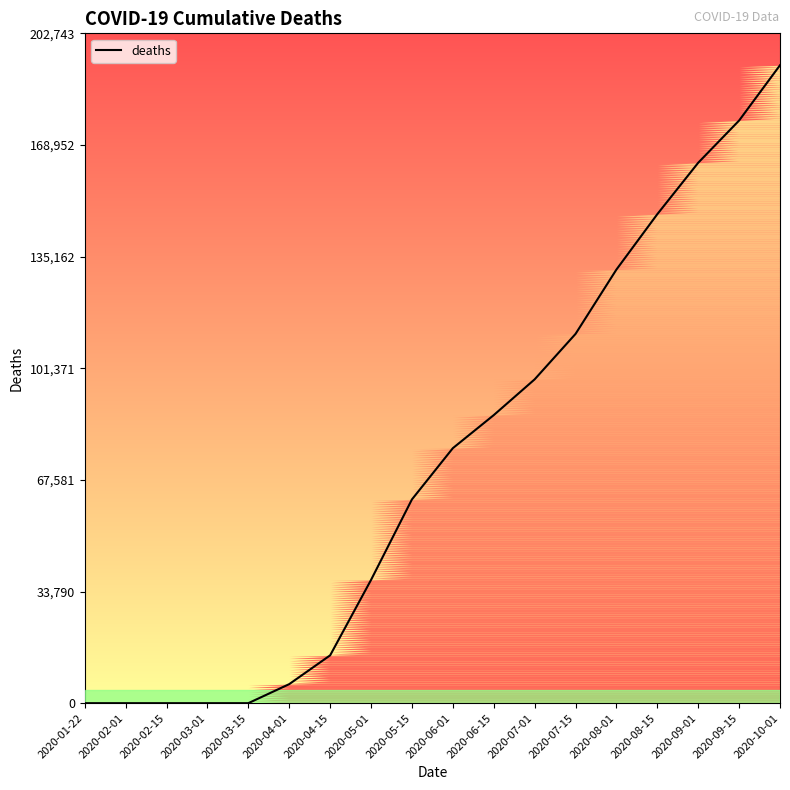

How many lines are shown in the chart?

1